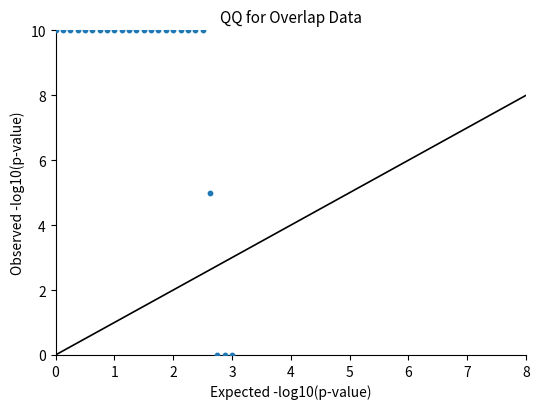

What is the range of Y values (max minus min)?

10